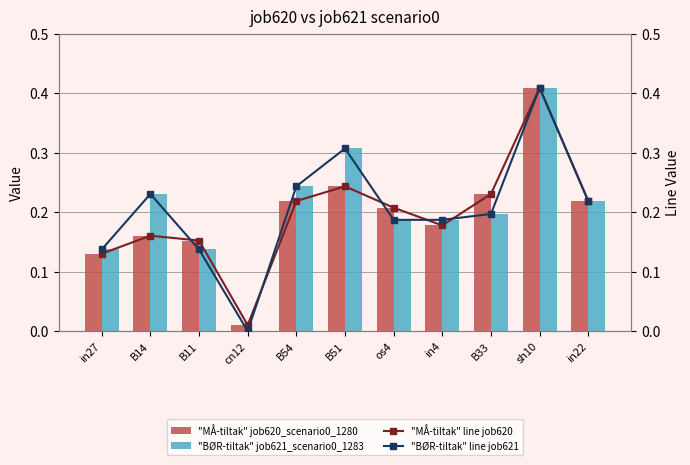

The "BØR-tiltak" job621_scenario0_1283 series shows 0.2 at sh10. True or false?

False